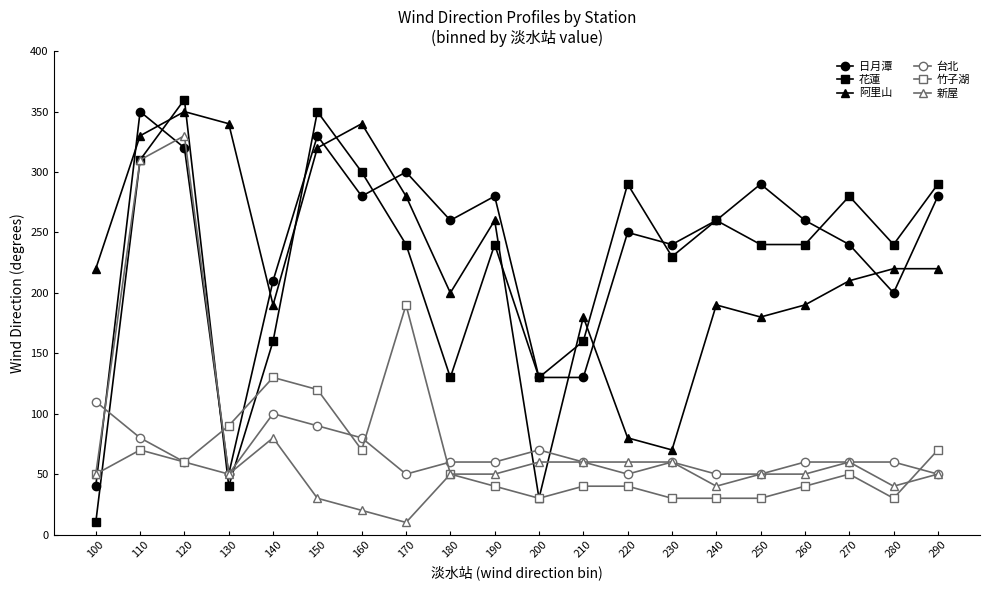

How many interior local peaks does the 花蓮 series have?

6